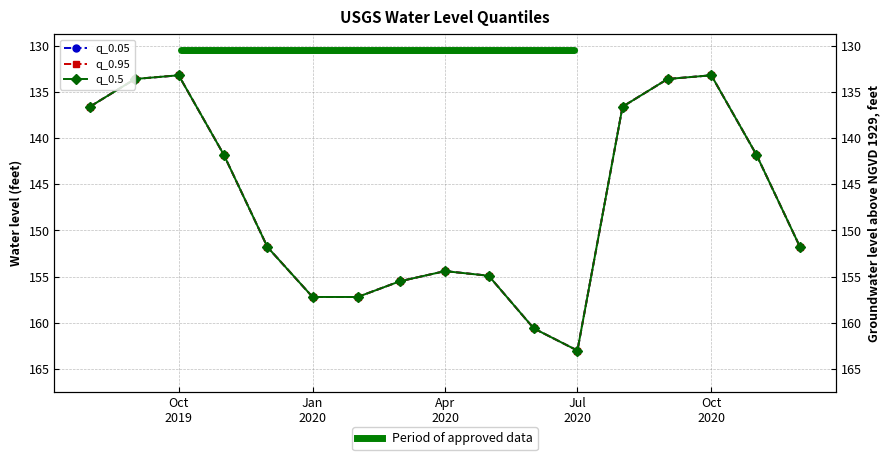

What is the average value of the q_0.05 series?

146.9